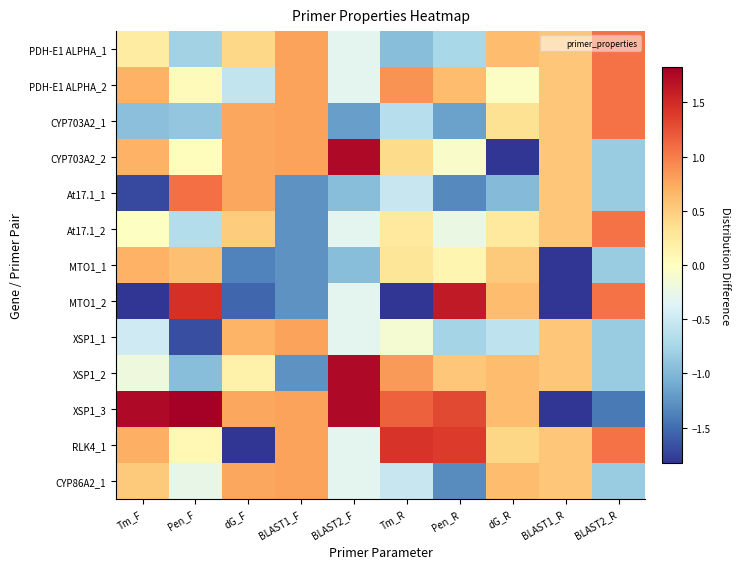

Which category has the lowest value across all series?

dG_R